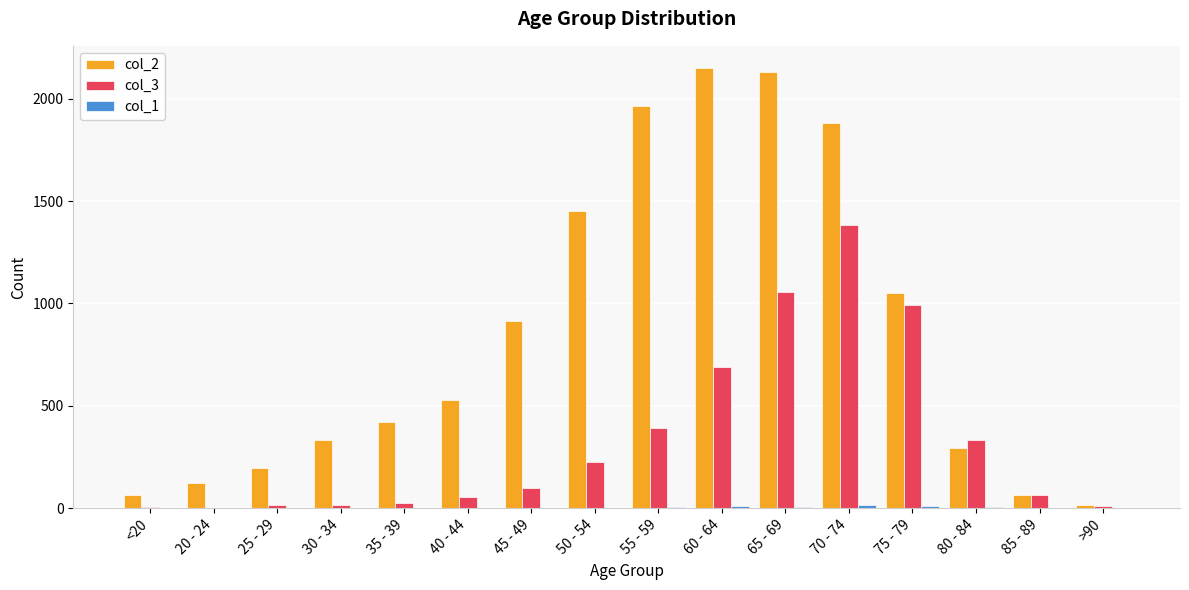

Which series has the largest total across all categories?

col_2